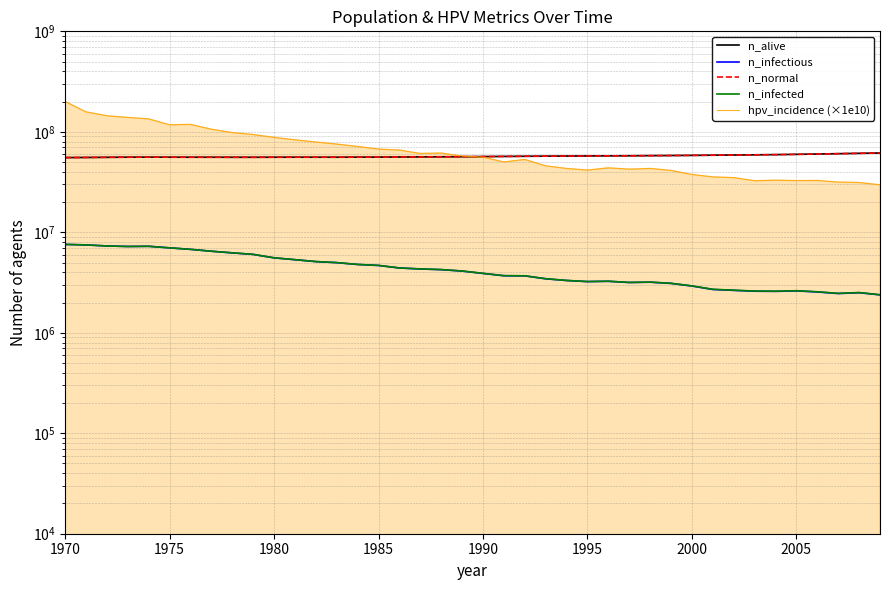

What is the minimum value shown in the chart?

2382639.8